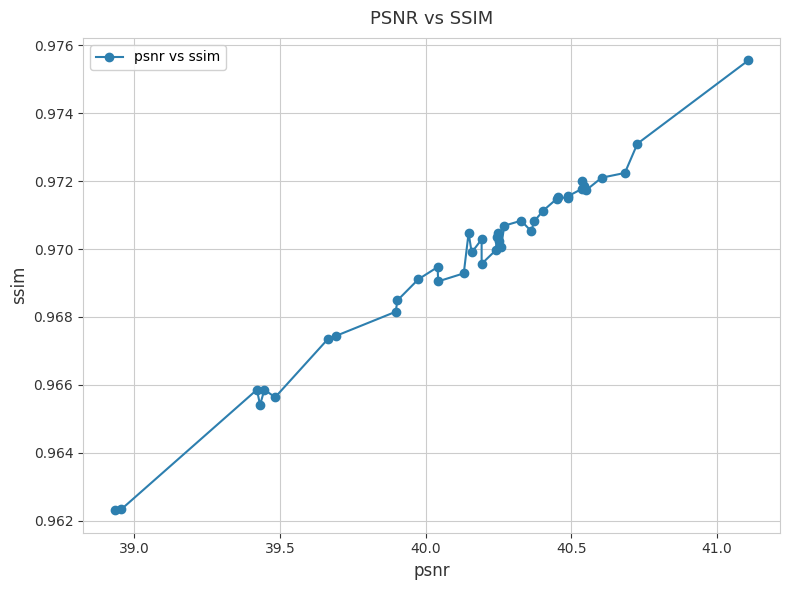

True or false: the data has more than 0 interior local peaks.

True